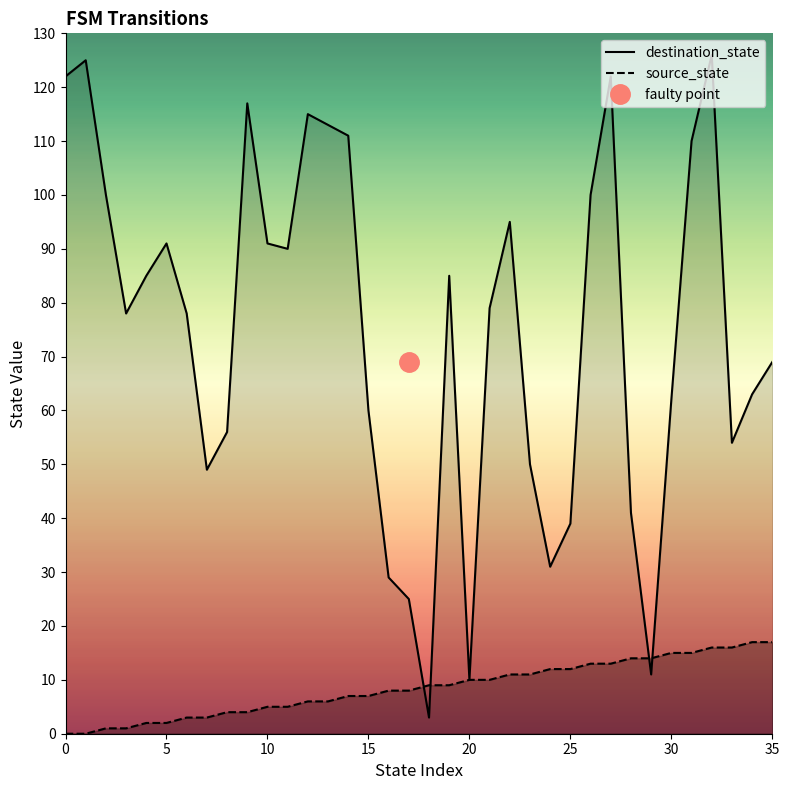

Is it true that source_state equals 15 at 30?

True